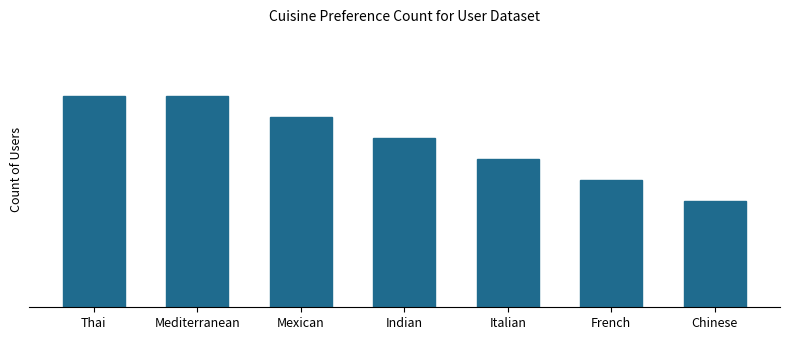

Are the bars horizontal?

No